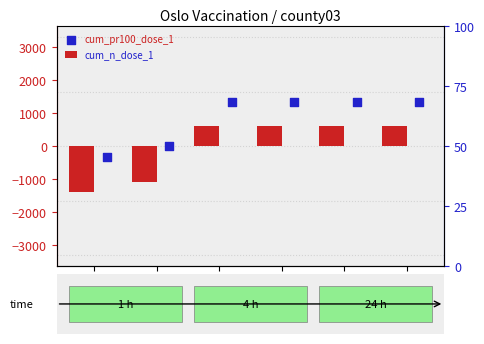

Which series has the largest Y range (max minus min)?

cum_n_dose_1